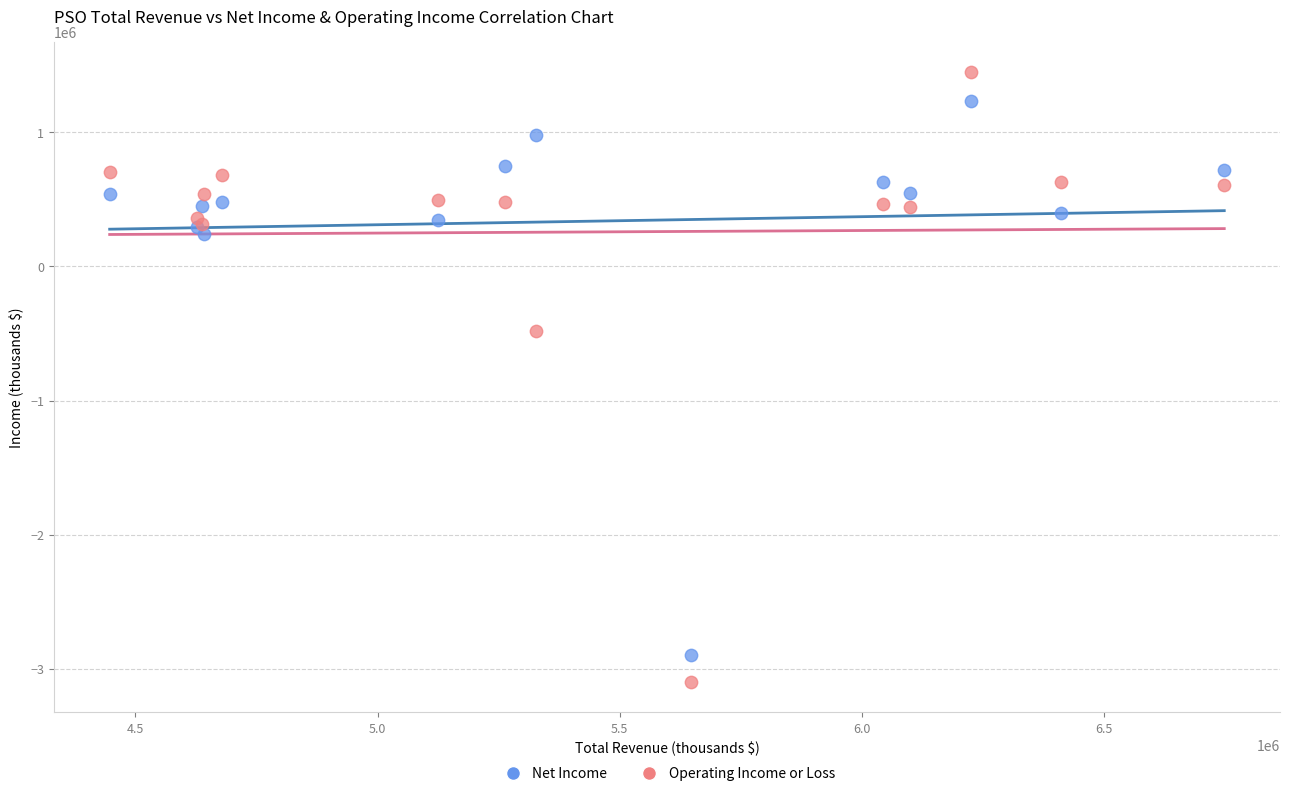

In the Operating Income or Loss series, what Y value is closest to -825300?

-481800